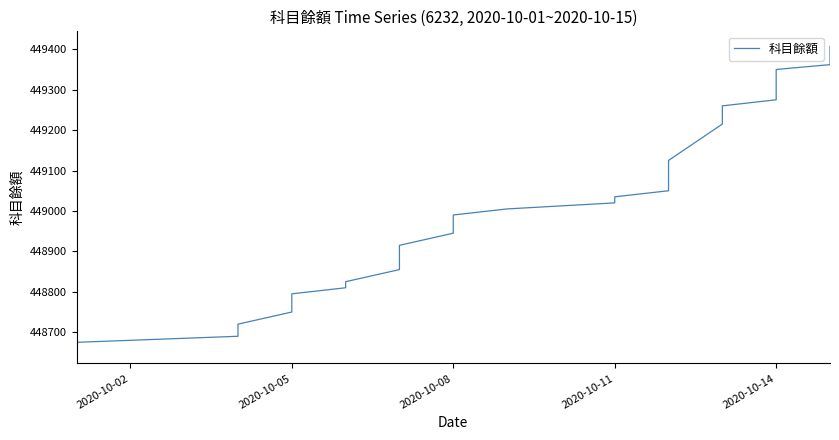

Read the value at 2020-10-14.

449335